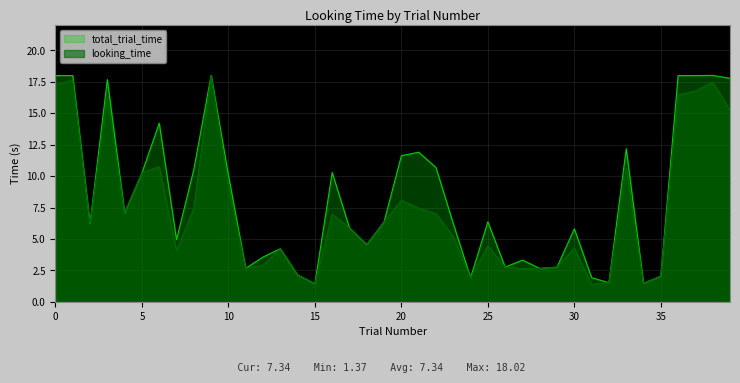

What is the difference between the highest and lowest values at 15?

0.0